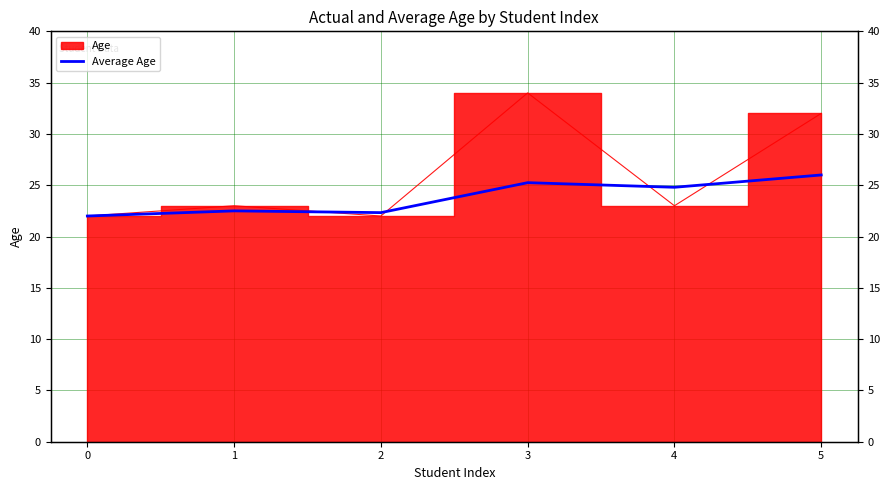

How many interior local valleys (lower than both neighbors) does the data have?

2